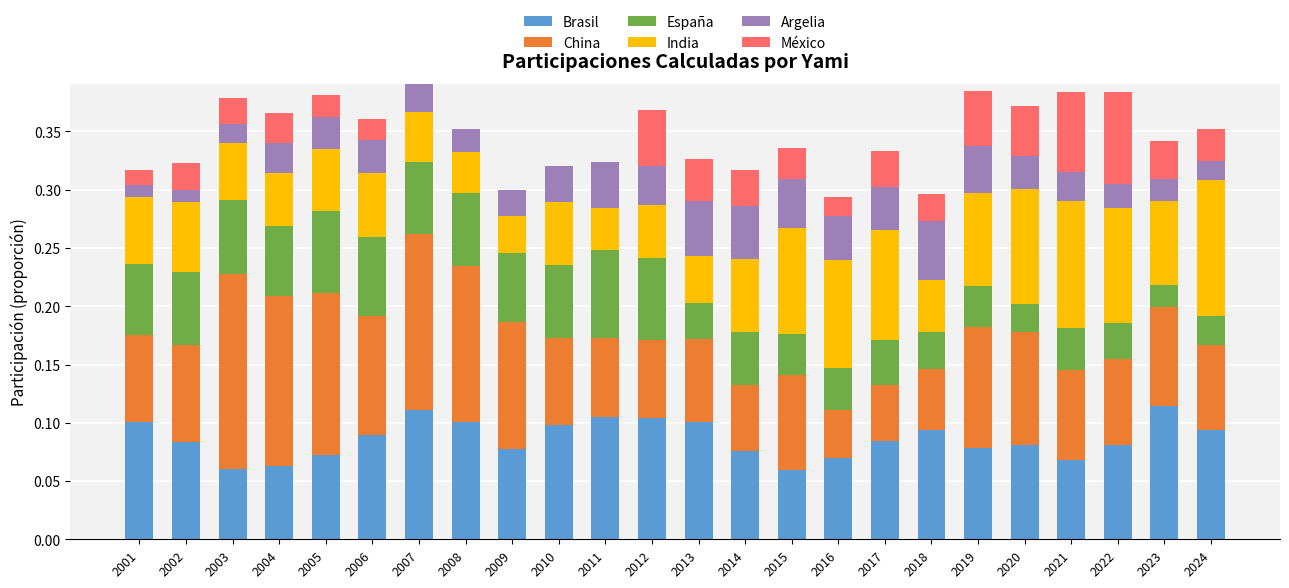

The Brasil series shows 0.1 at 2006. True or false?

True